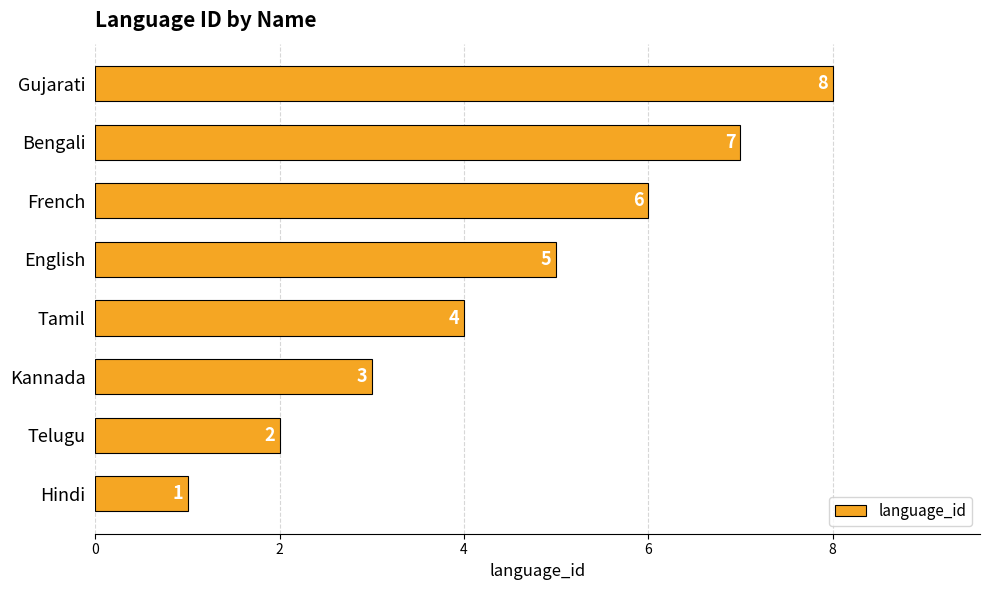

Which has a higher value, Hindi or Tamil?

Tamil